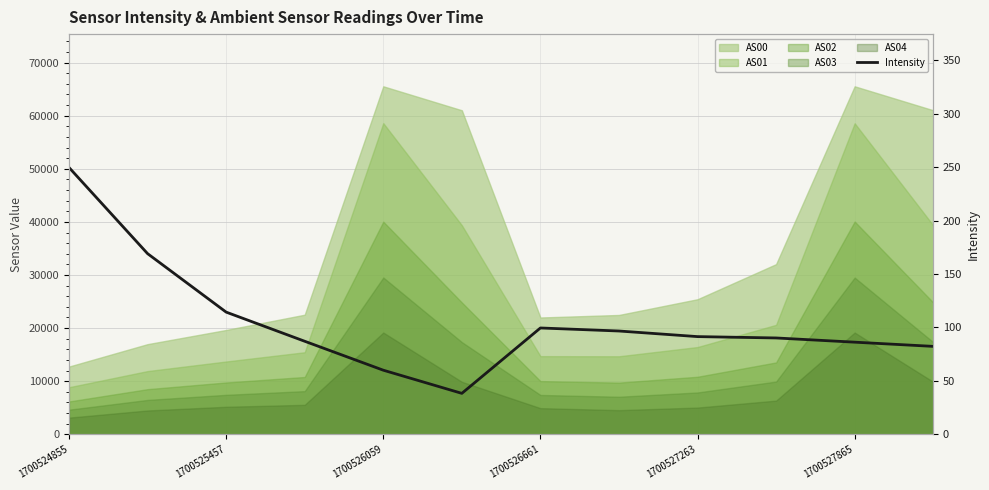

True or false: the data has more than 1 interior local peaks.

False